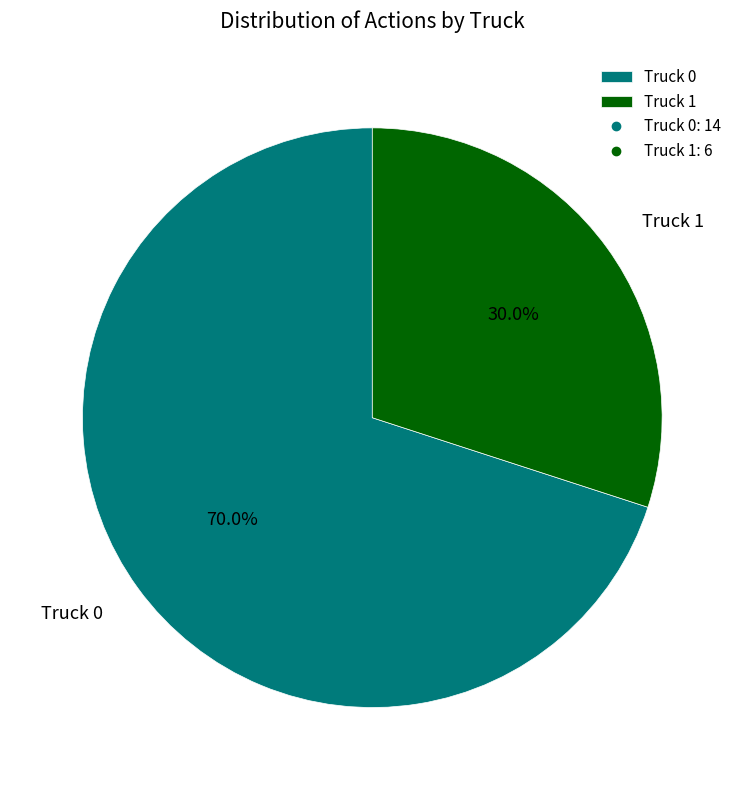

Which category has the biggest portion of the pie?

Truck 0